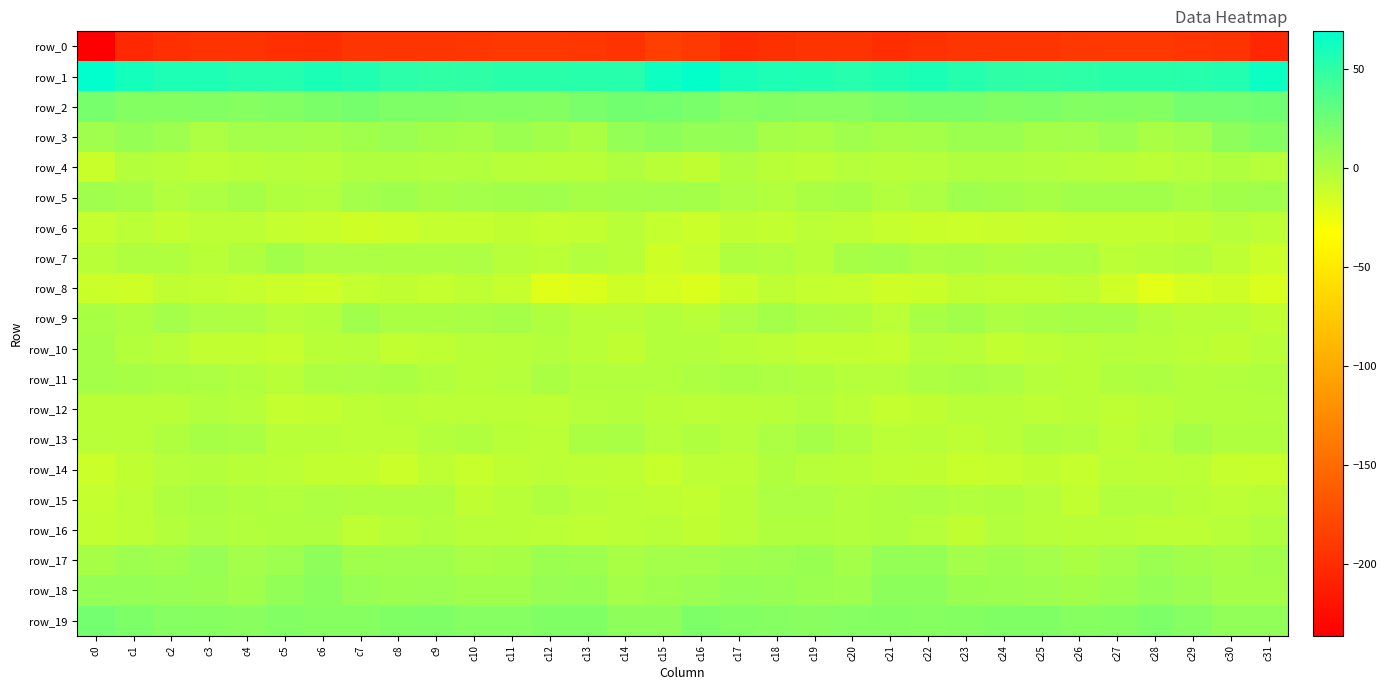

What value does the row_7 series have at c0?

-5.1